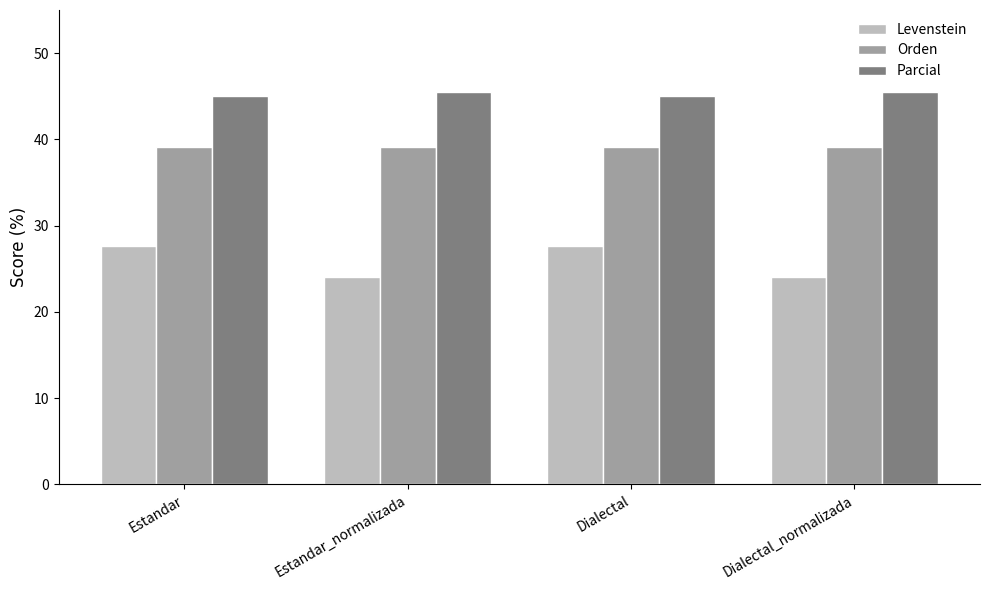

Read the Orden value at Dialectal_normalizada.

39.1